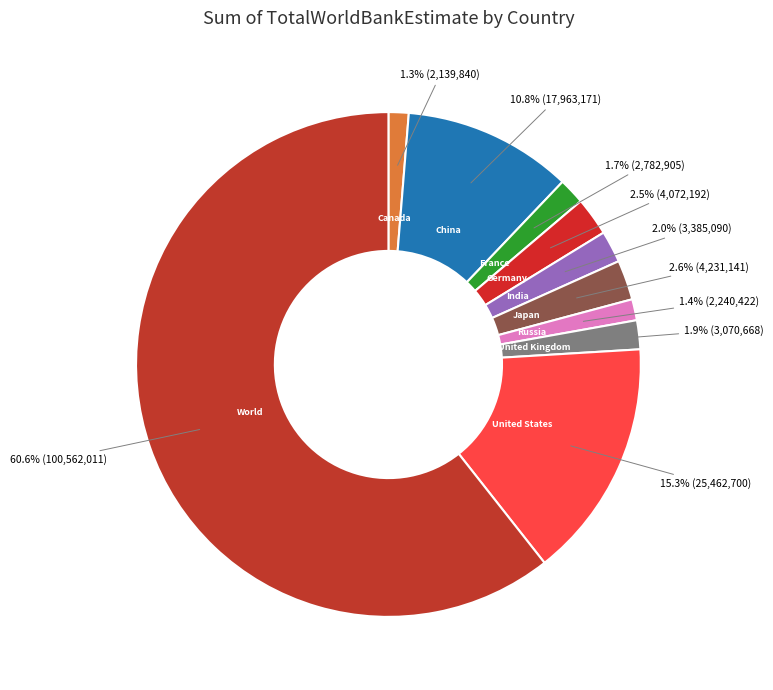

Is there any slice that represents more than half of the pie?

Yes